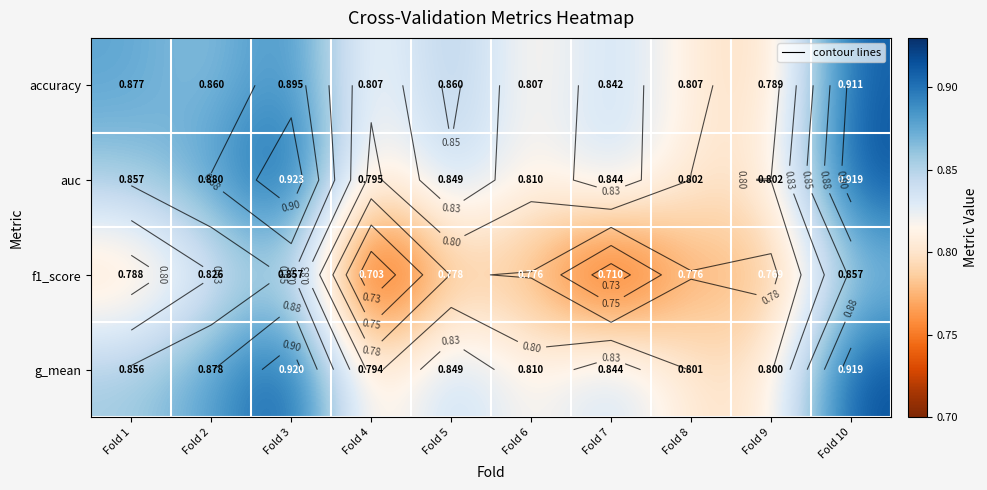

Rank the series at Fold 1 from lowest to highest value.

f1_score, g_mean, auc, accuracy